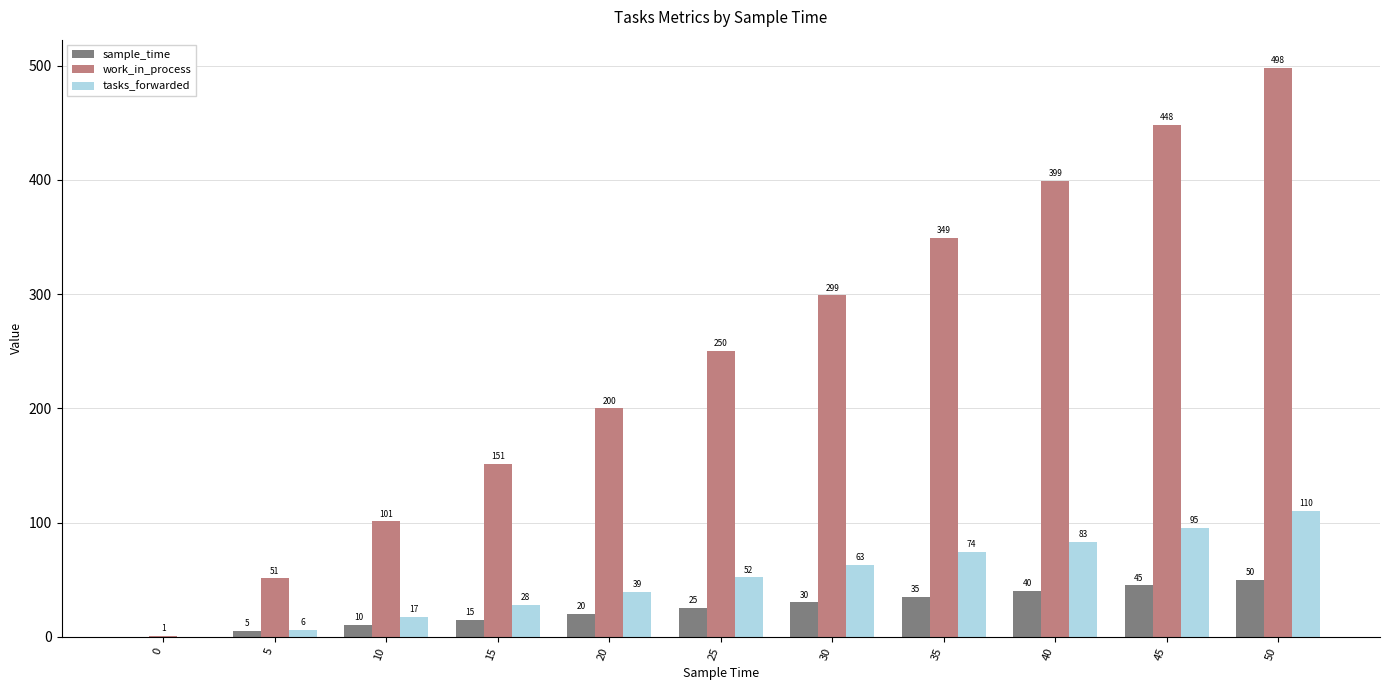

The tasks_forwarded series shows 48 at 50. True or false?

False